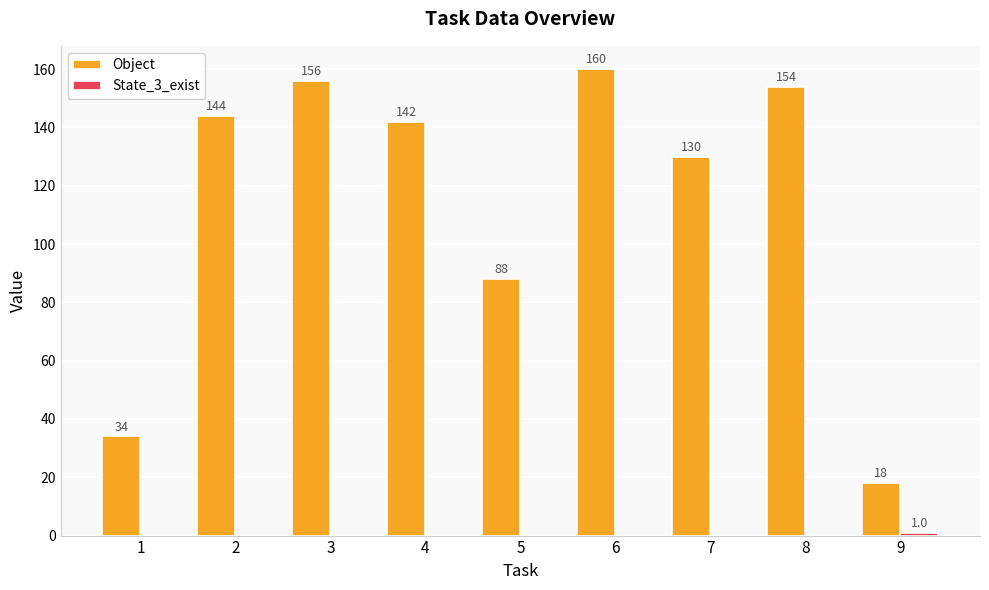

What is the total value across all series at 6?

160